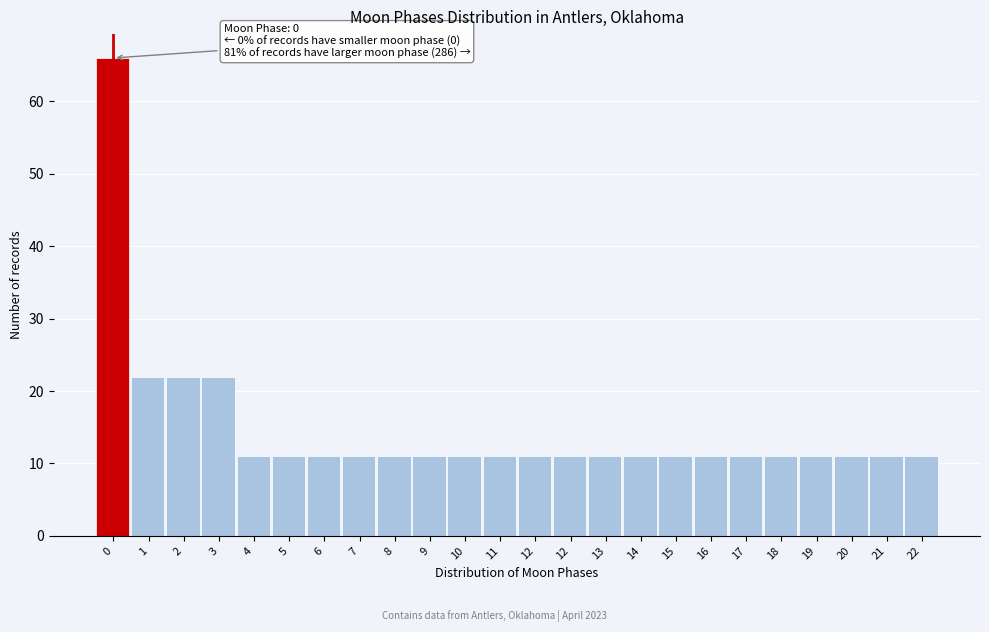

How many distinct data groups are displayed?

1